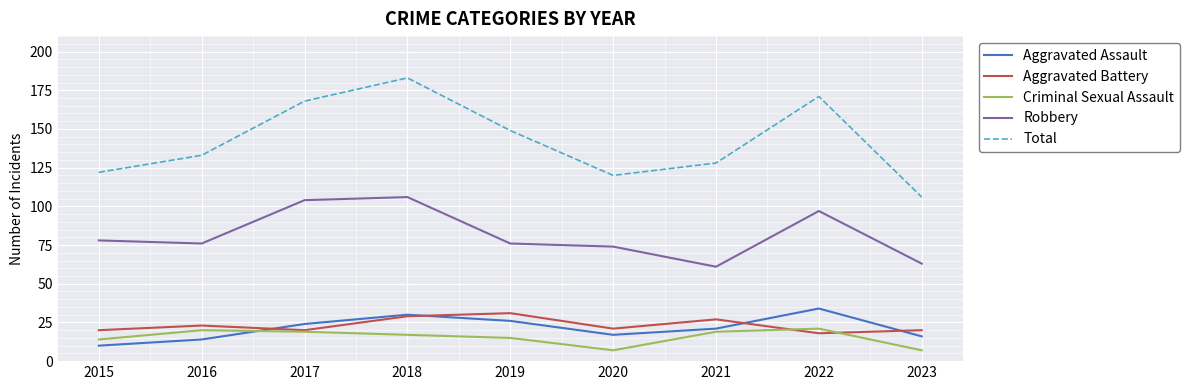

True or false: Total and Criminal Sexual Assault cross at least once.

False